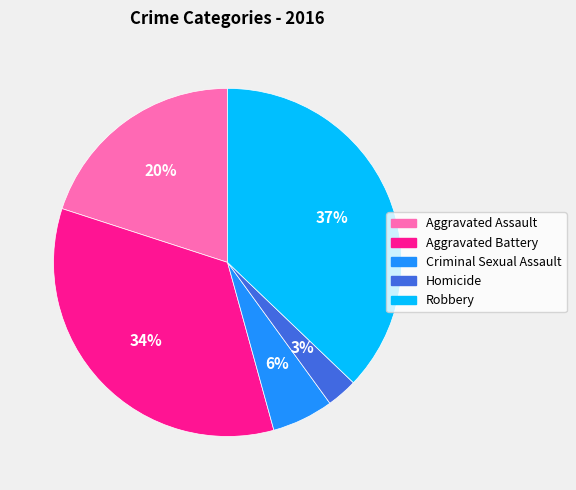

To the nearest percent, what portion does Criminal Sexual Assault represent?

6%